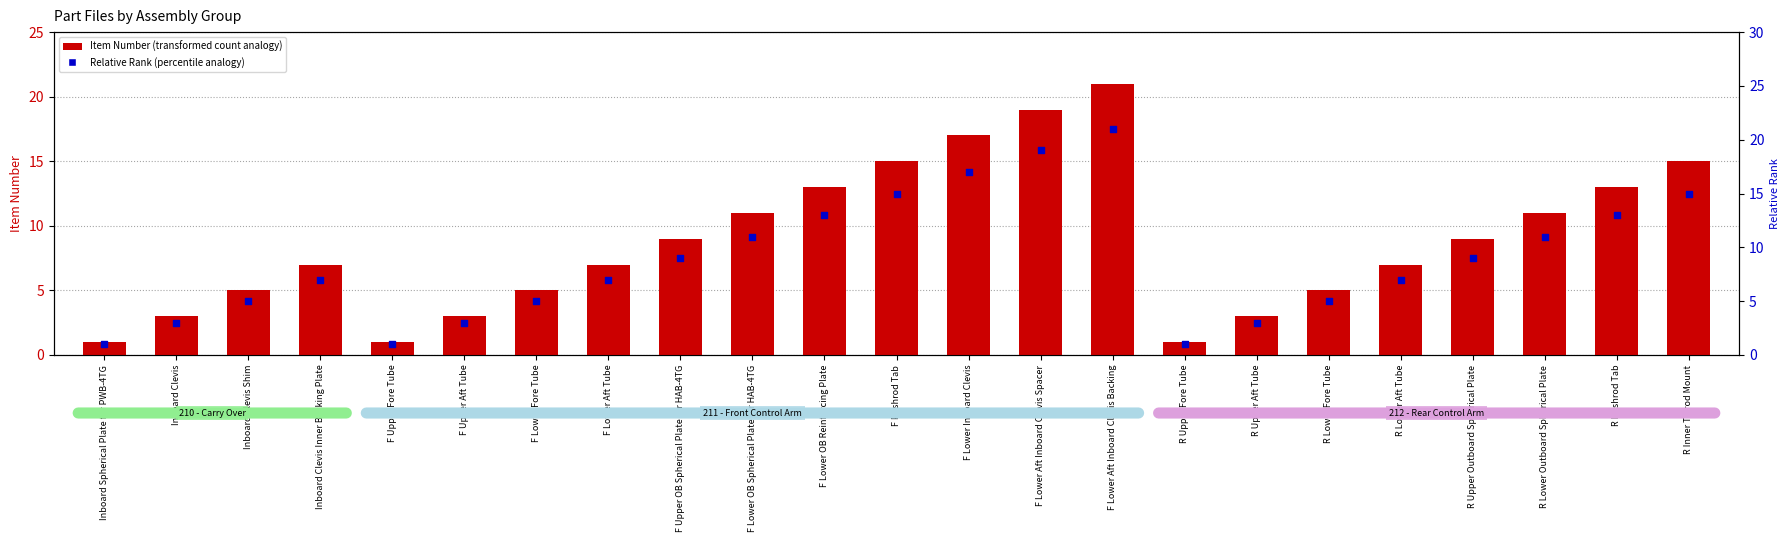

What are all the series names shown in the legend?

Item Number, Relative Rank